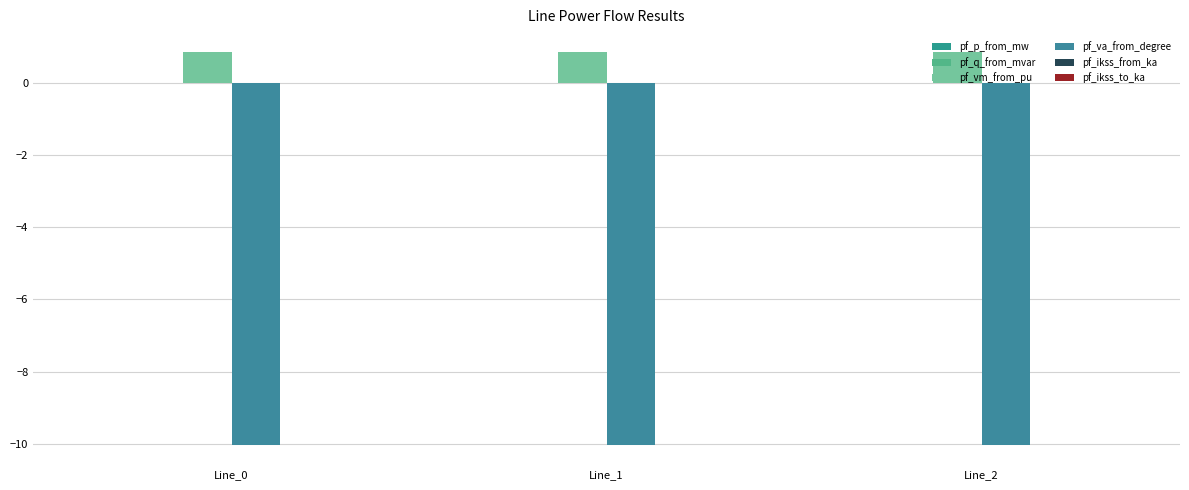

How many groups of bars are there?

3